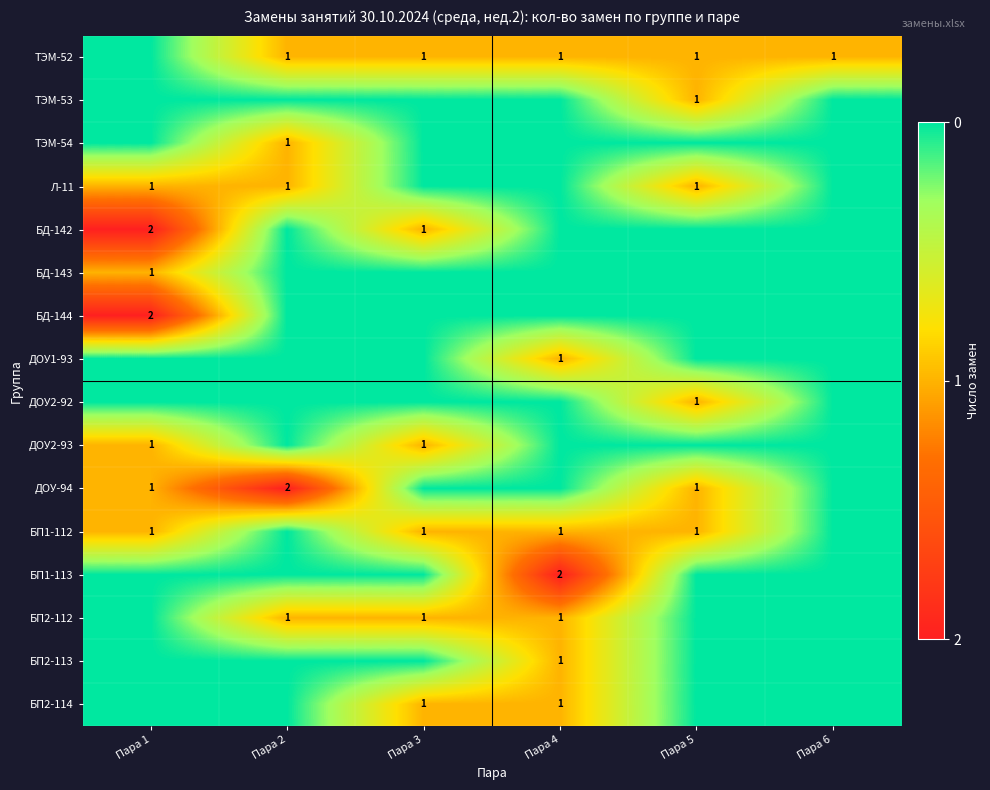

The БП2-114 series shows 1 at Пара 4. True or false?

True